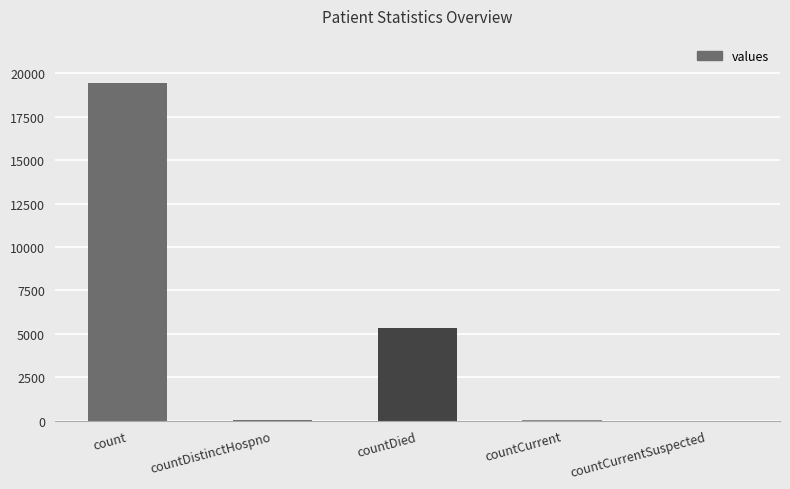

What is the sum of all values?

24875